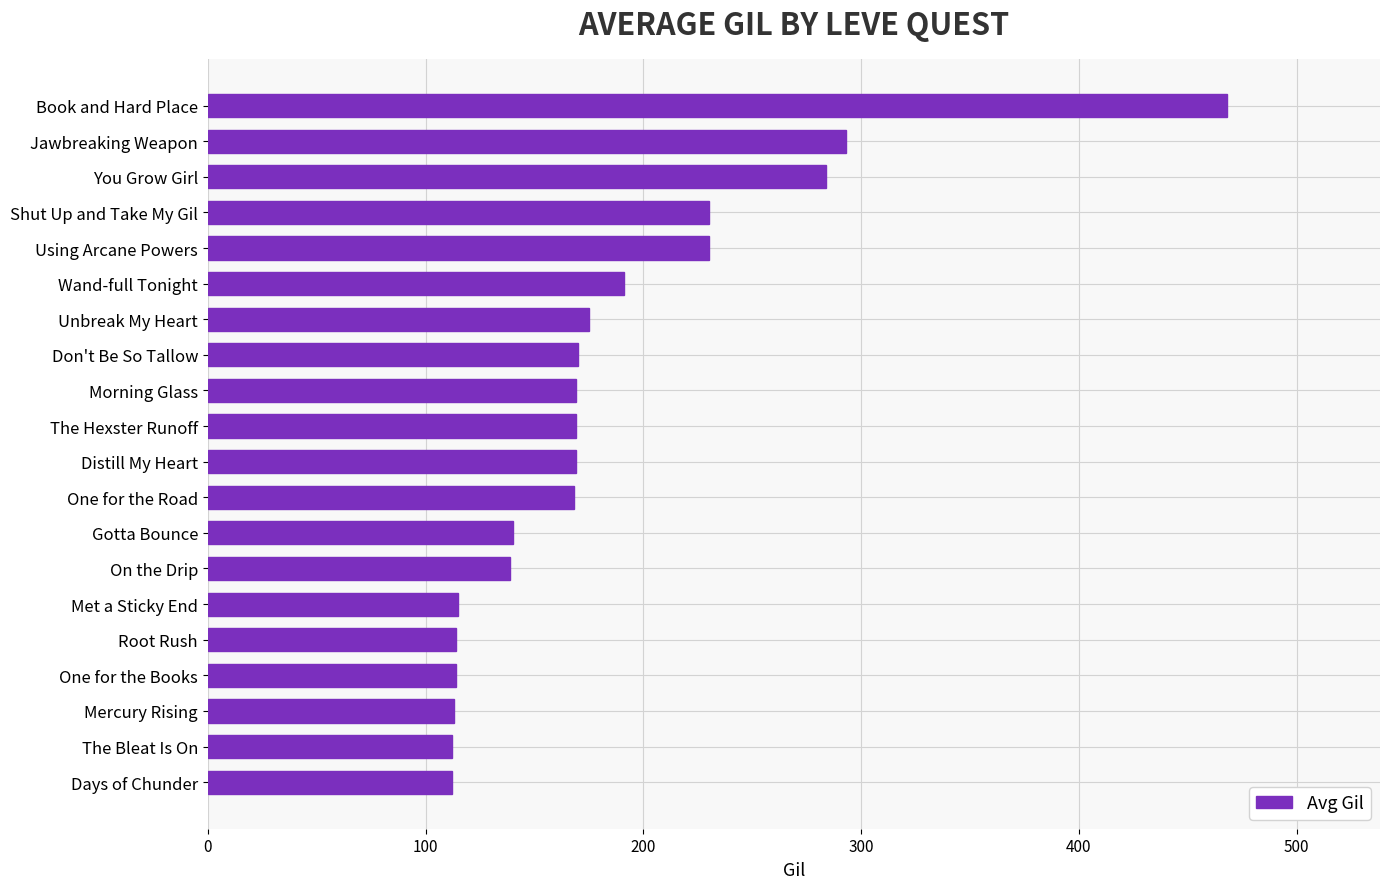

The chart shows a value of 112 at Days of Chunder. True or false?

True